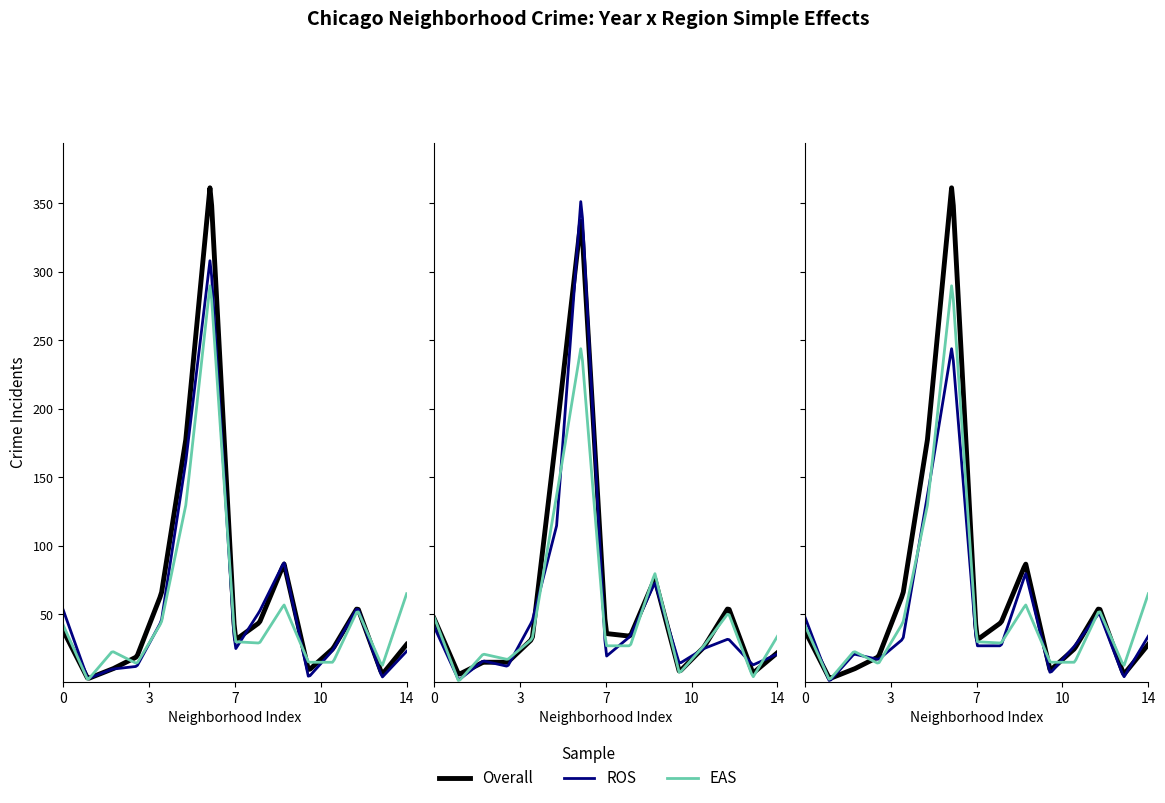

What is the minimum value for 2020?

2